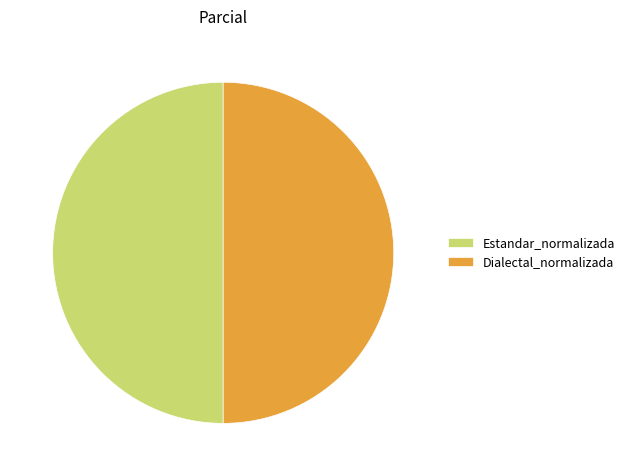

True or false: Dialectal_normalizada accounts for 56% of the total.

False